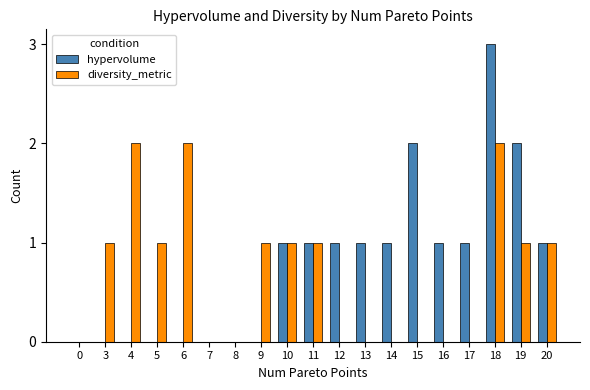

At which category is the sum across all series the highest?

18